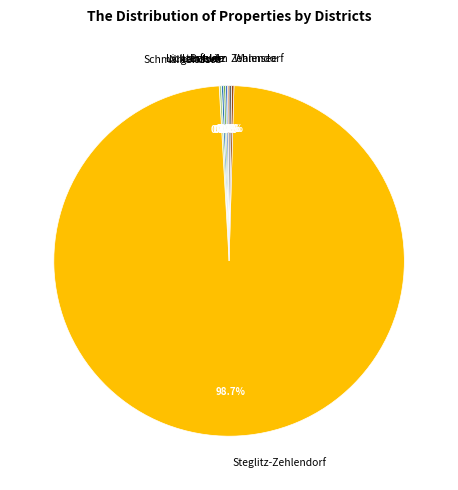

Does any single category account for the majority?

Yes